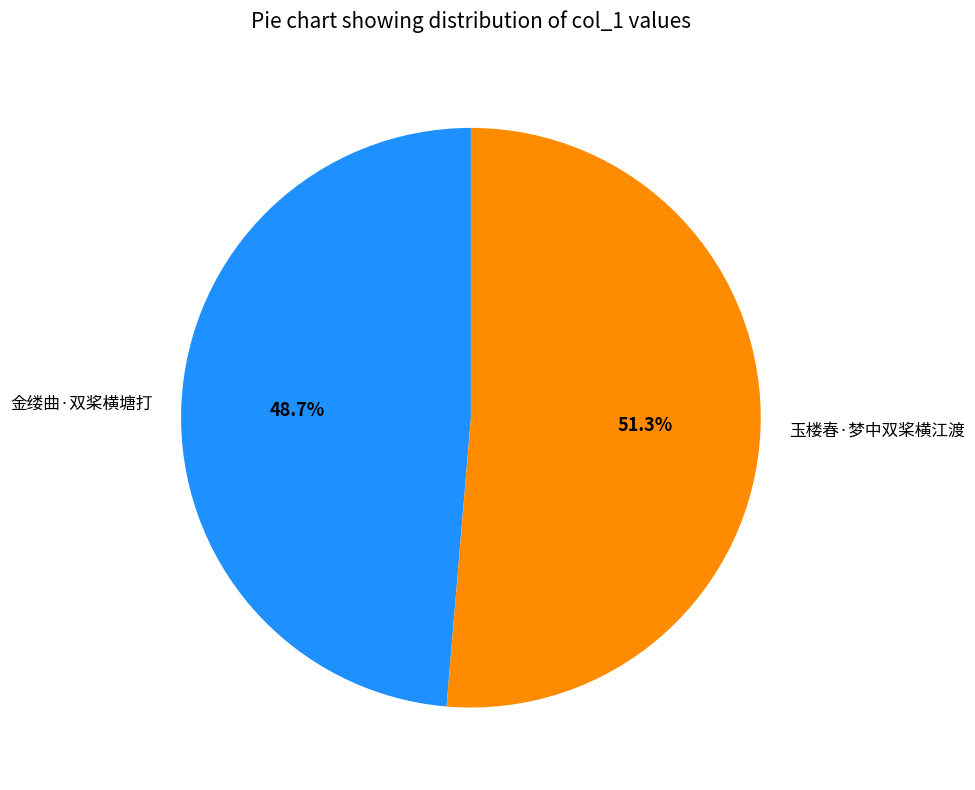

To the nearest percent, what is the difference between the 玉楼春·梦中双桨横江渡 and 金缕曲·双桨横塘打 slice percentages?

3%